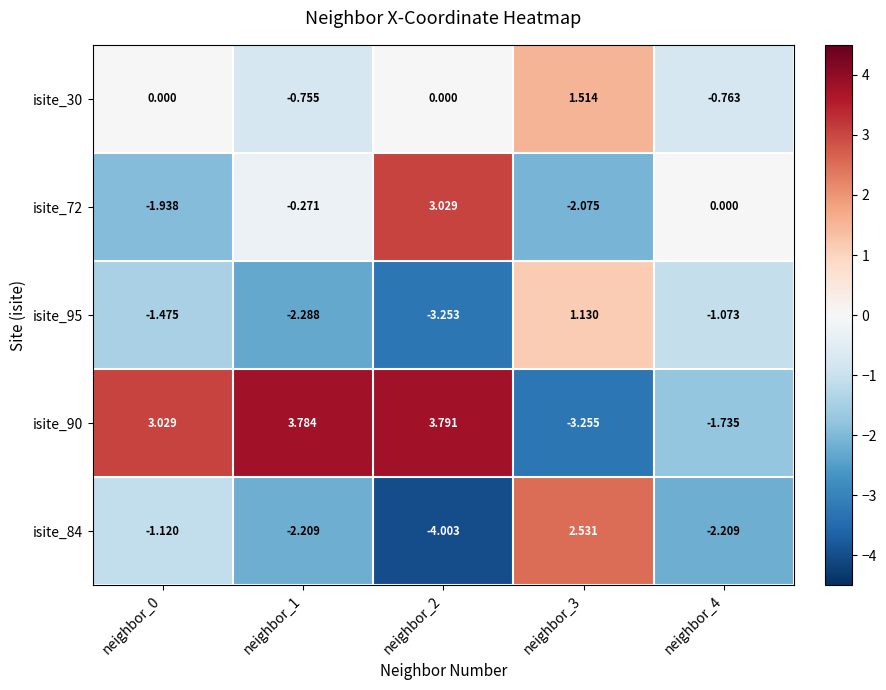

Is the value of isite_30 at neighbor_4 greater than the value of isite_95 at neighbor_1?

Yes